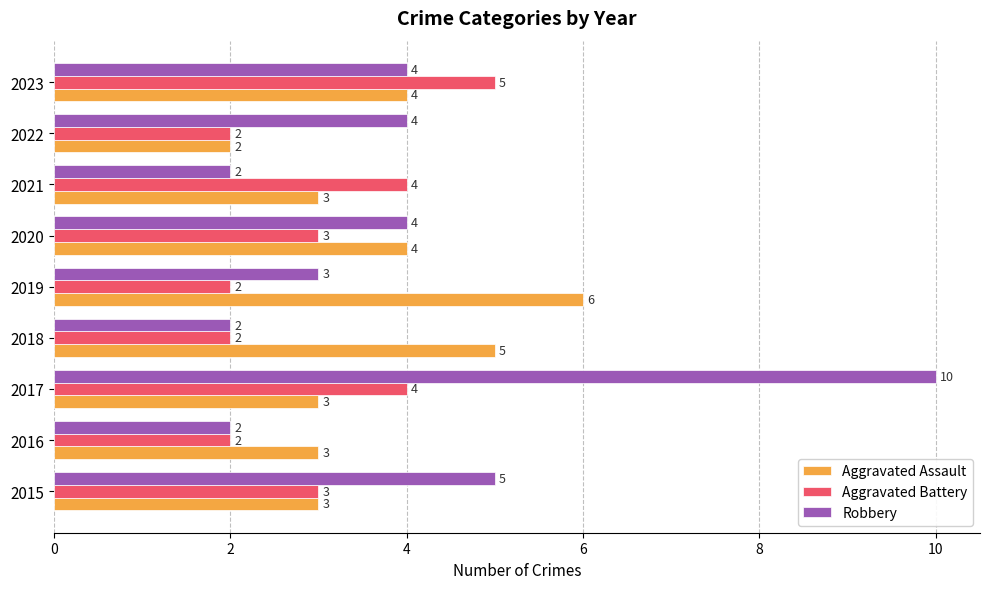

Which series changed the most between 2016 and 2022?

Robbery